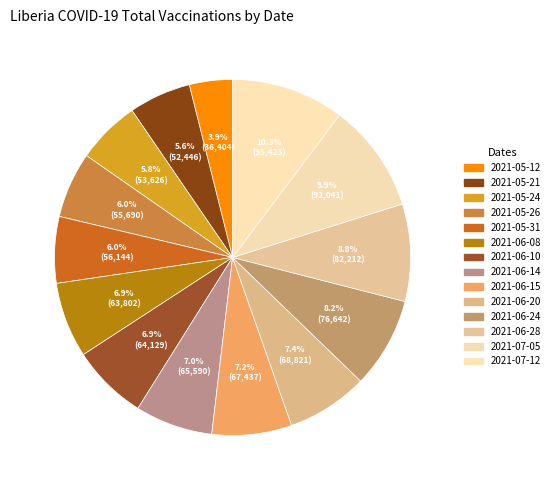

Count the number of slices in the pie.

14